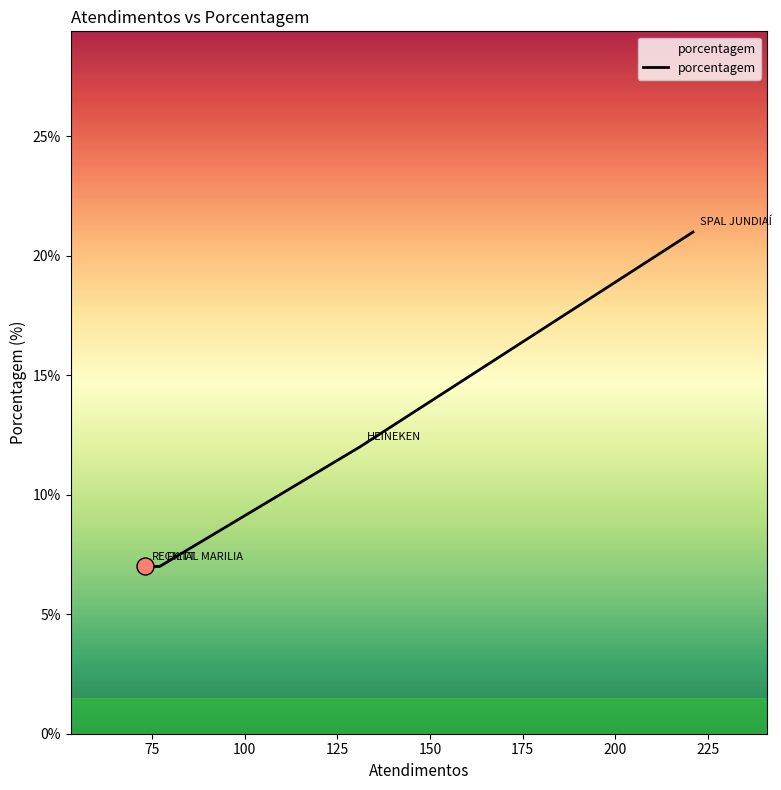

What is the average value?

12